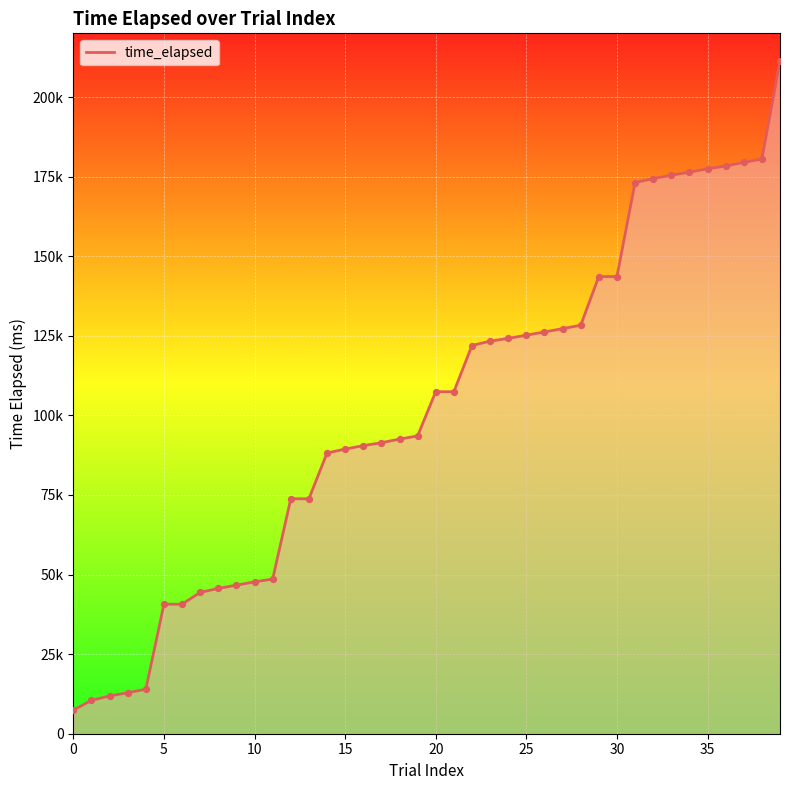

Approximately how many times larger is the value at 13 compared to 26?

0.6